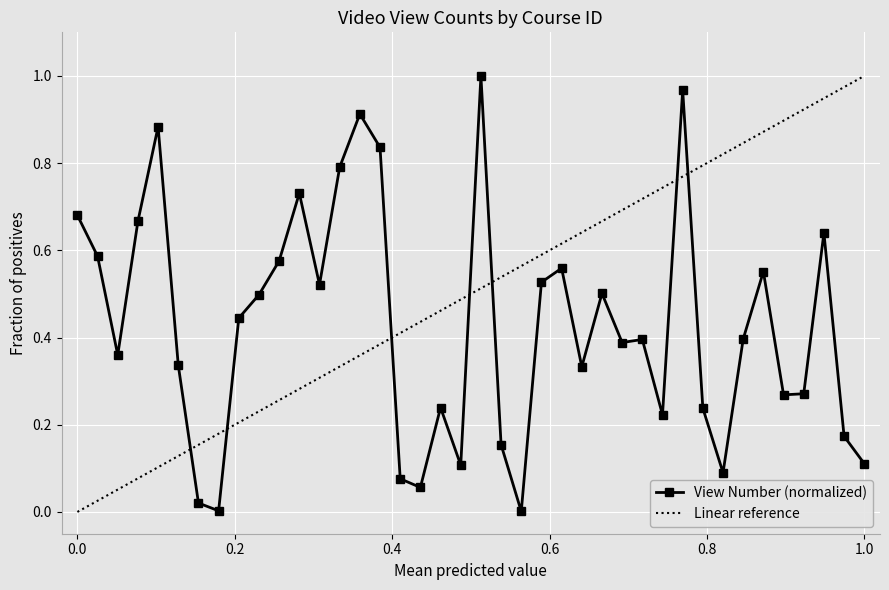

Rank the categories by value from lowest to highest.

20023, 20008, 20007, 20018, 20017, 20033, 20020, 20040, 20022, 20039, 20030, 20032, 20019, 20036, 20037, 20026, 20006, 20003, 20028, 20029, 20034, 20009, 20010, 20027, 20013, 20024, 20035, 20025, 20011, 20002, 20038, 20004, 20001, 20012, 20014, 20016, 20005, 20015, 20031, 20021